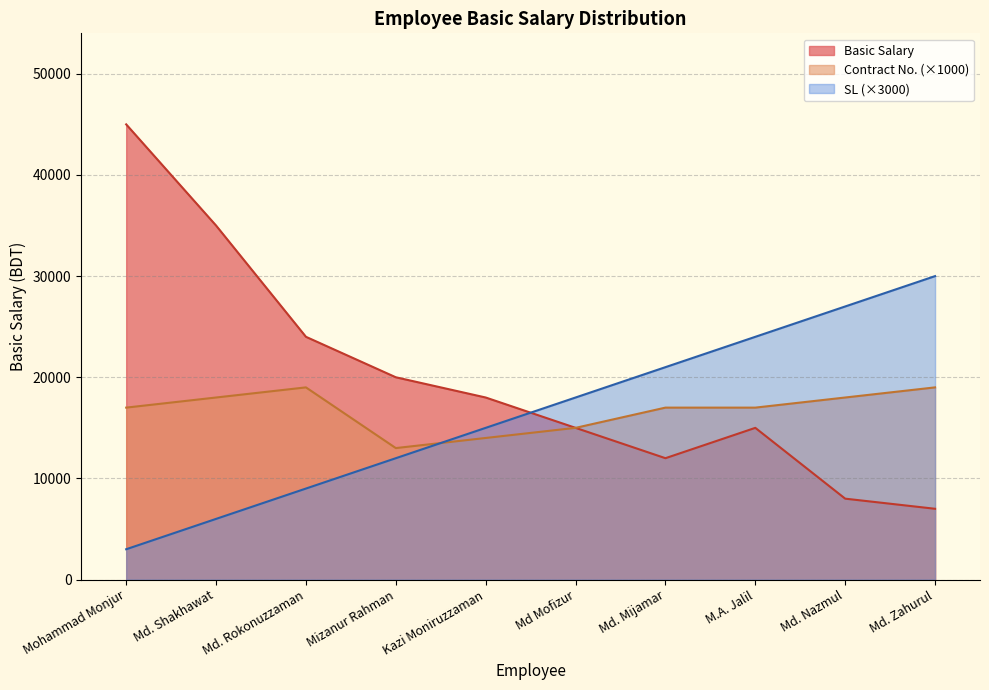

How many data points in Contract No. are above 17000?

4